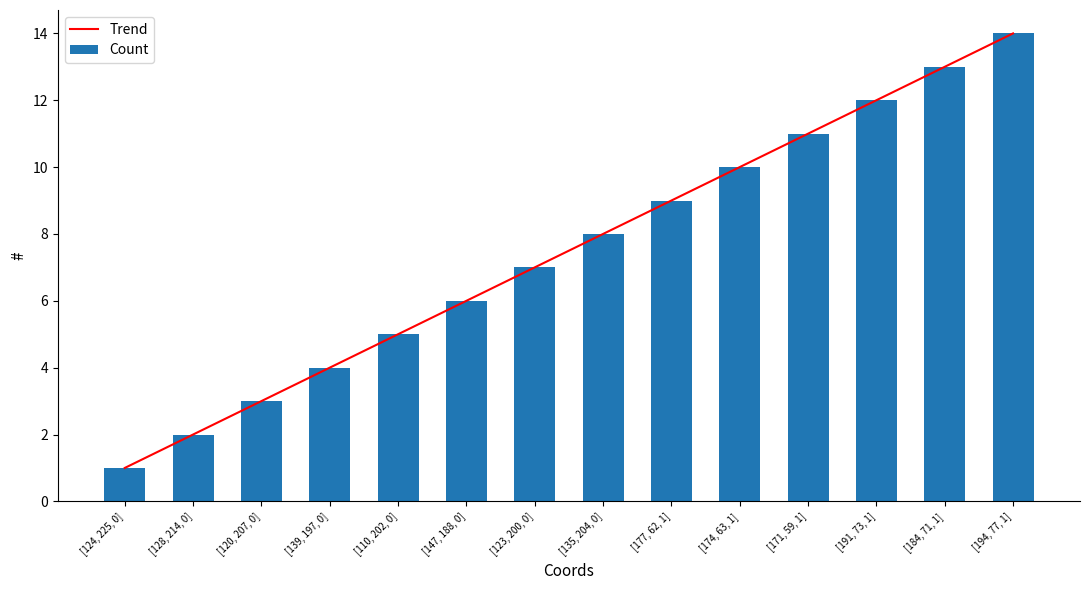

What position from the left is [174, 63, 1]?

10